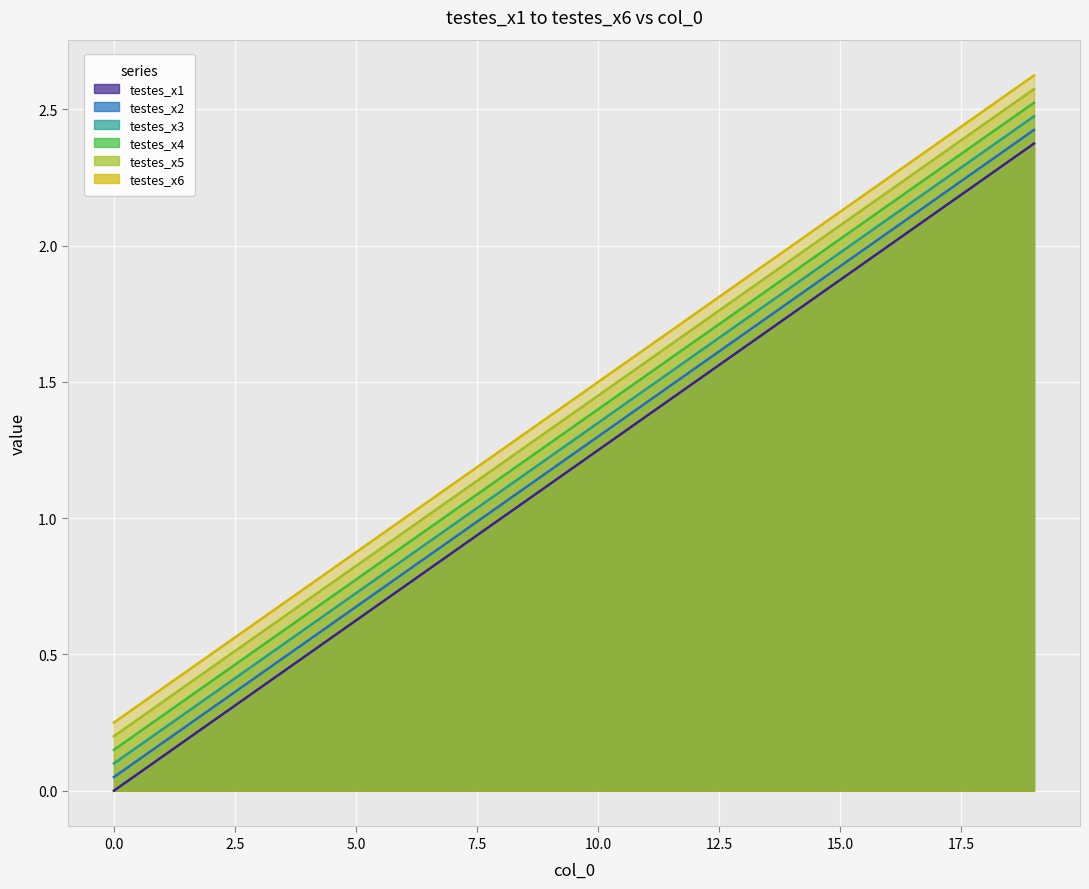

What is the average value of the testes_x1 series?

1.4